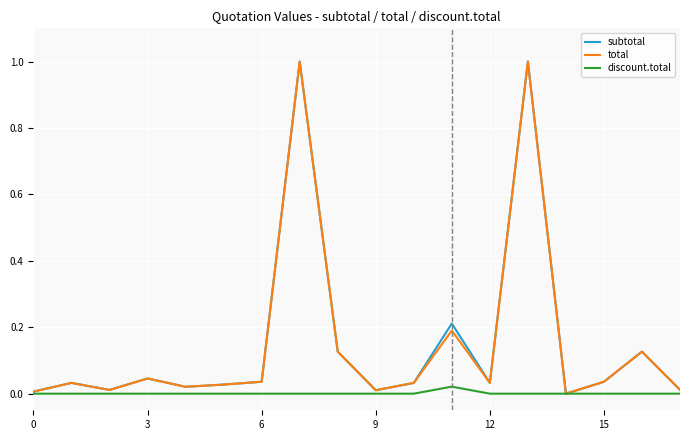

Which series has the largest total across all categories?

subtotal